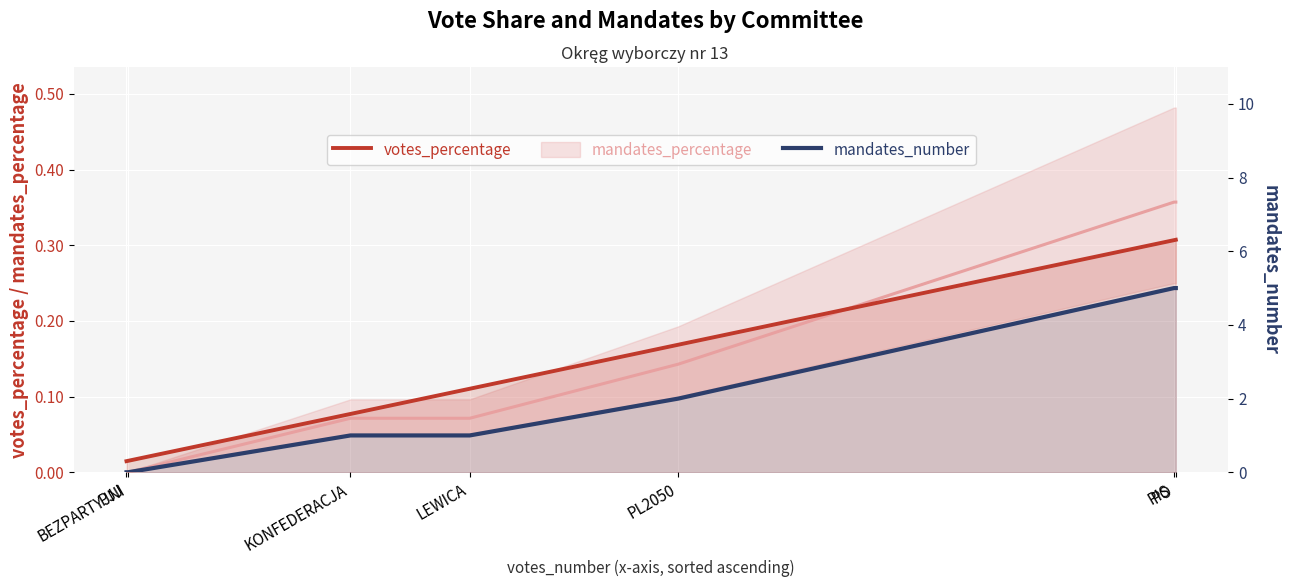

At which category is the sum across all series the highest?

PO